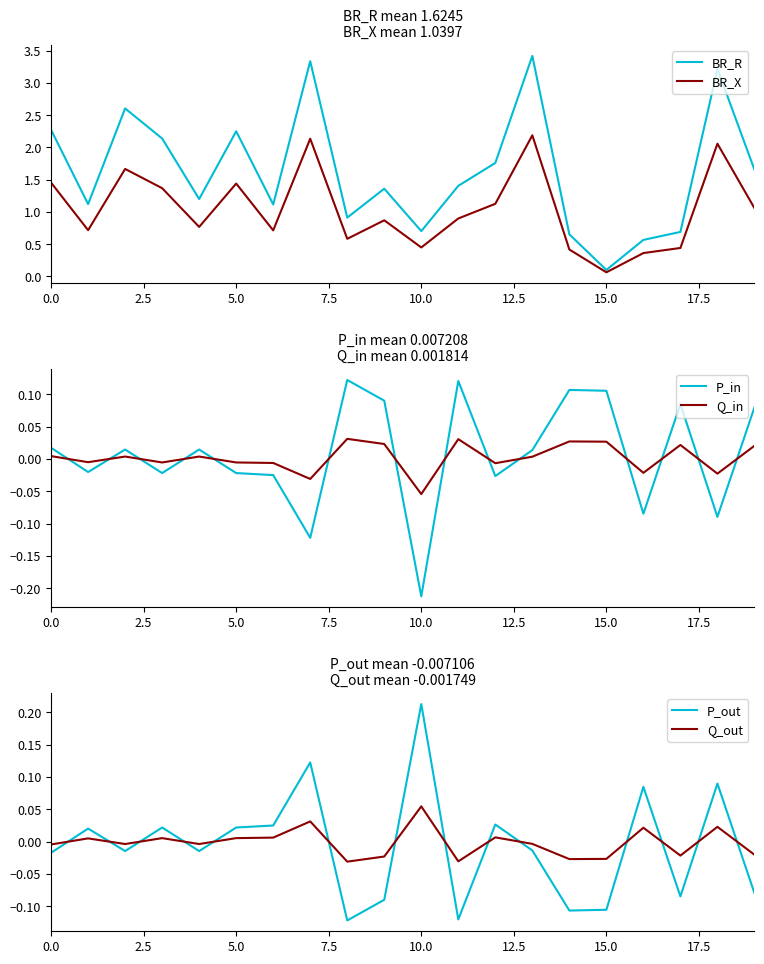

True or false: Q_out and P_out cross at least once.

True